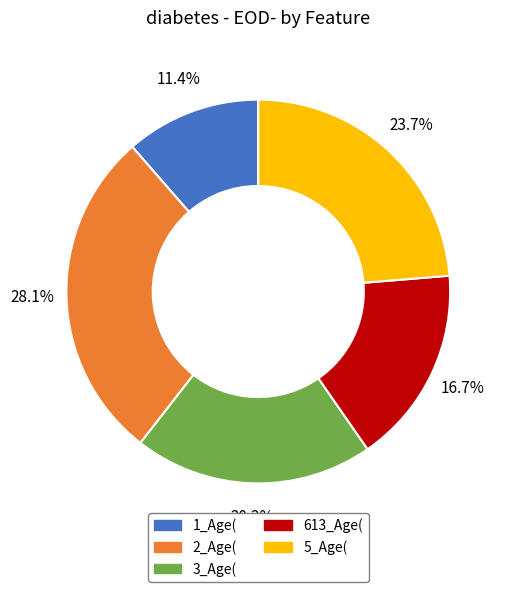

What percentage is the 3_Age( slice, to the nearest percent?

20%